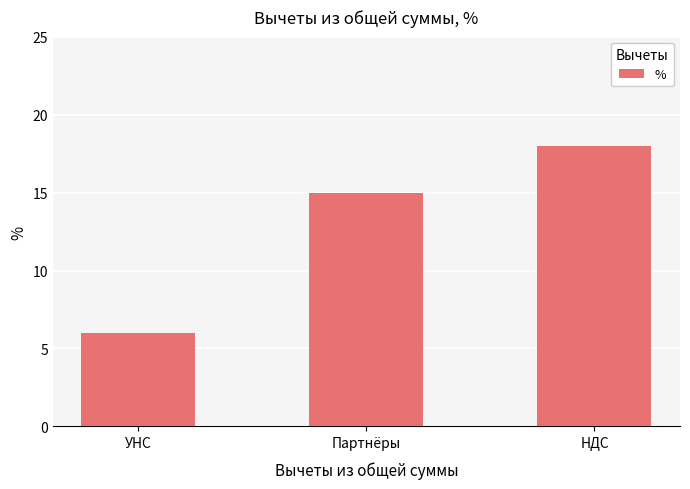

True or false: the data shows 15 at Партнёры.

True